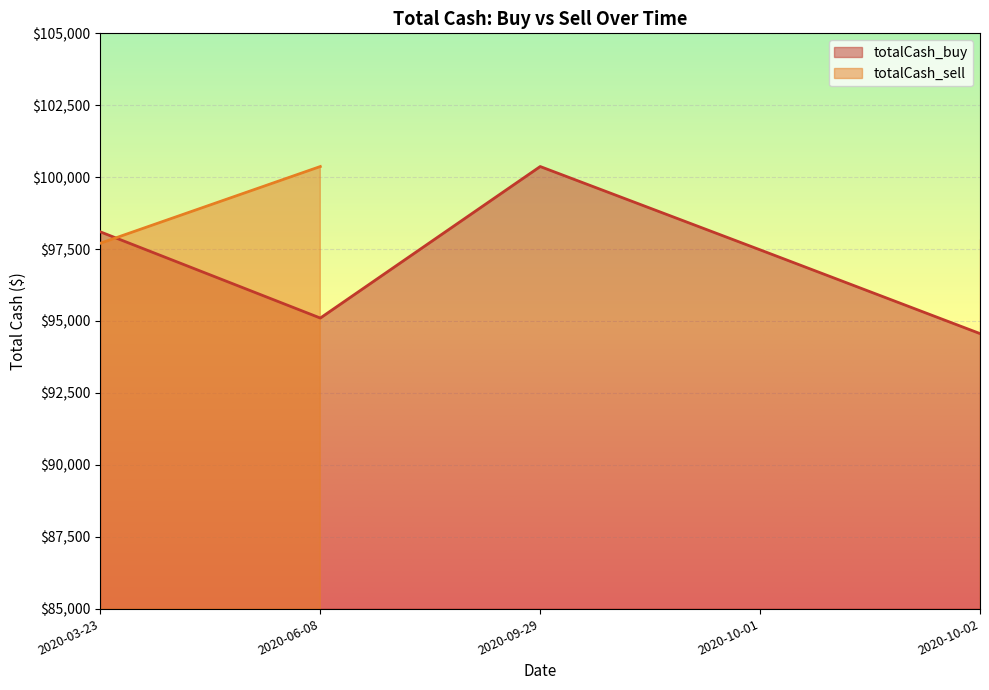

How many values exceed 97472?

3